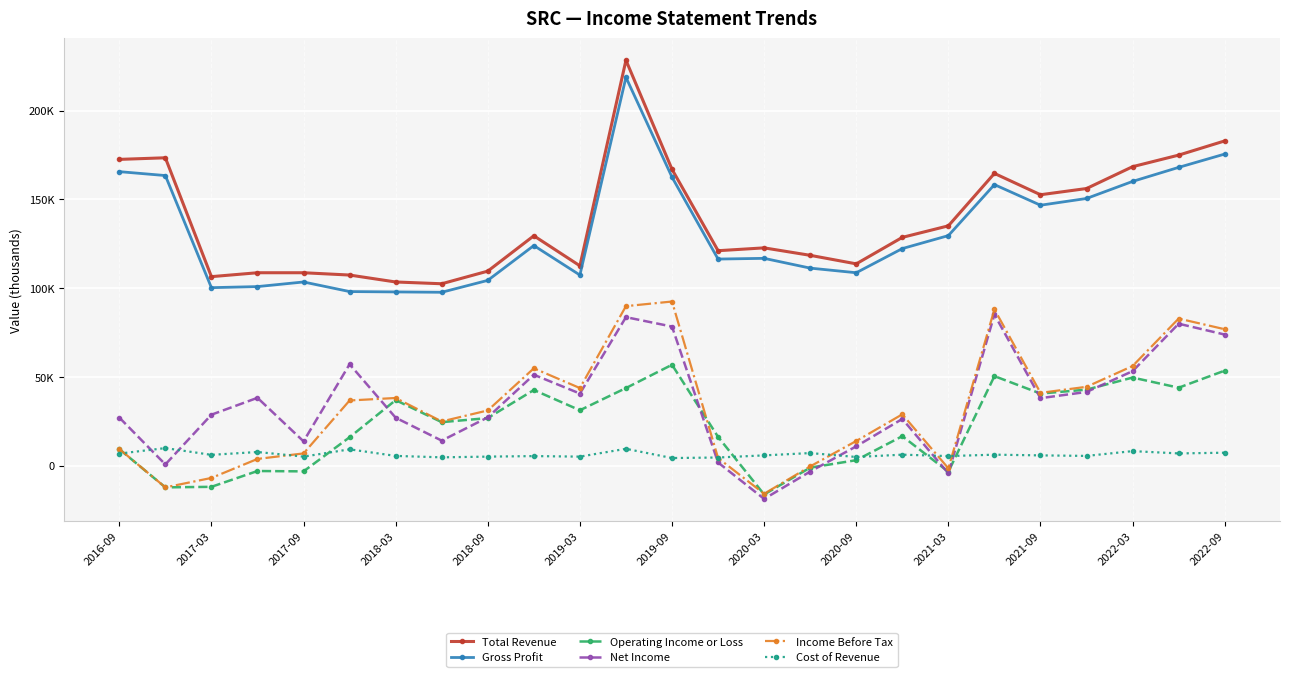

Does the chart display data point markers on the line(s)?

Yes